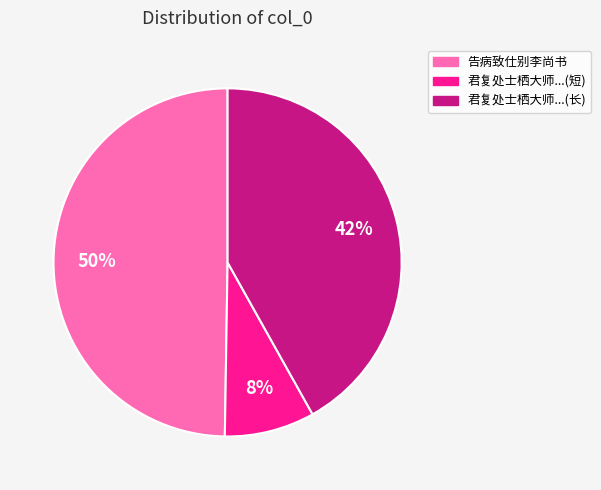

Rank the categories by value from lowest to highest.

君复处士栖大师...(短), 君复处士栖大师...(长), 告病致仕别李尚书